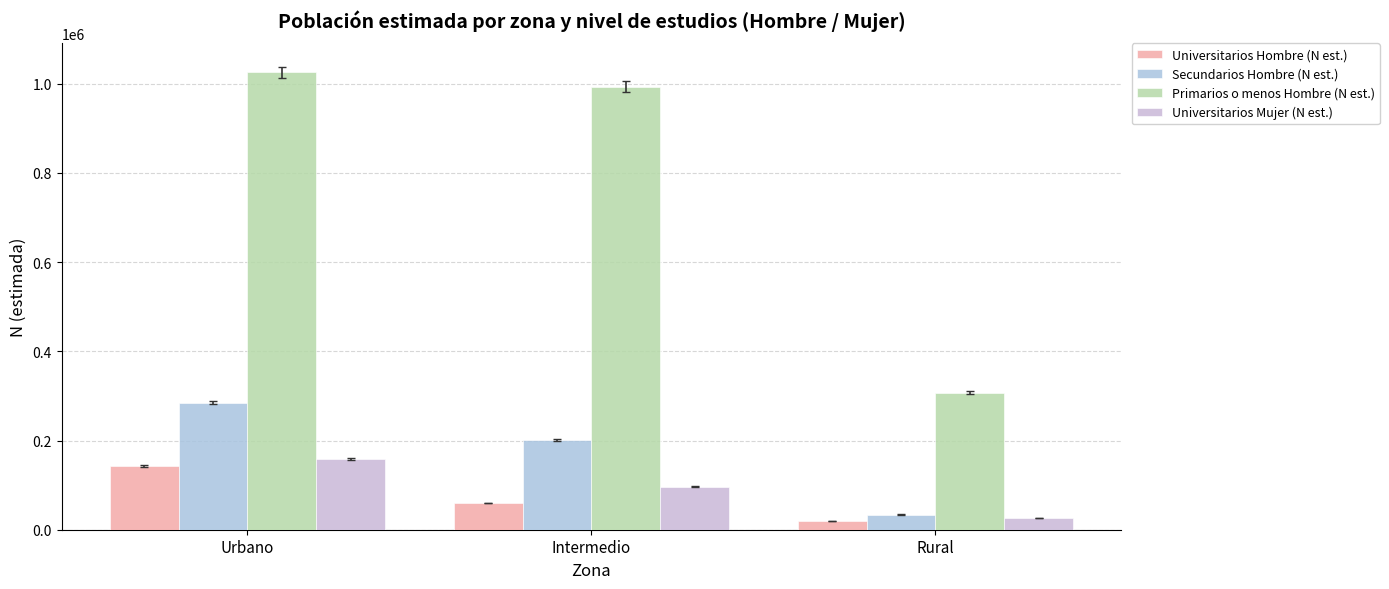

What are all the series names shown in the legend?

Universitarios Hombre (N est.), Secundarios Hombre (N est.), Primarios o menos Hombre (N est.), Universitarios Mujer (N est.)